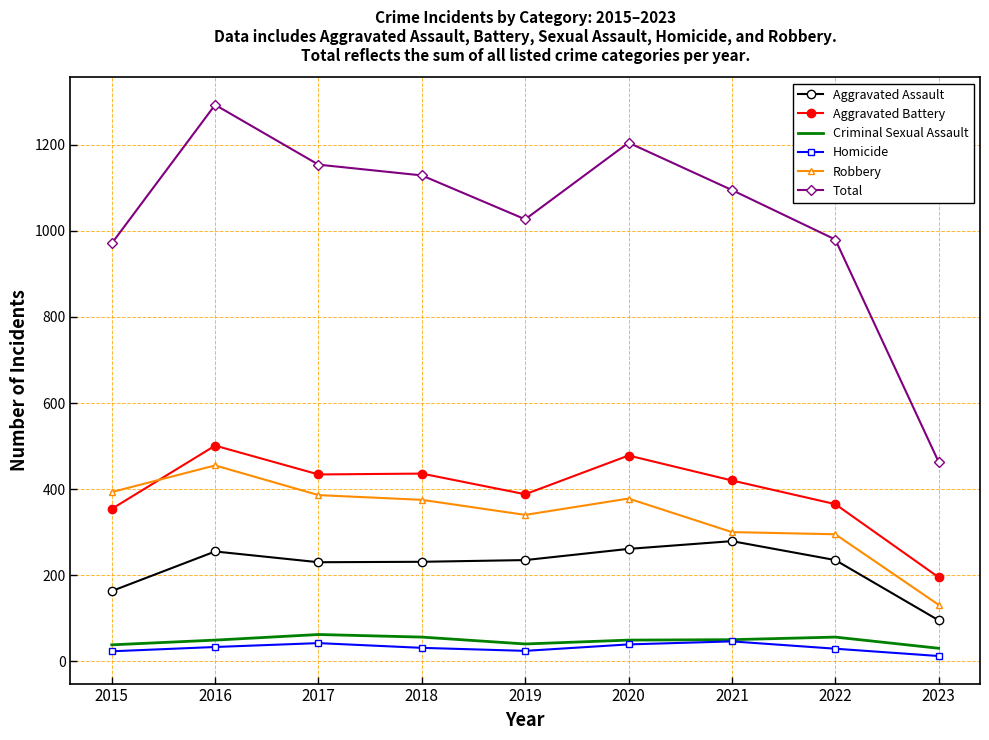

Between 2015 and 2023, which series saw the biggest shift?

Total